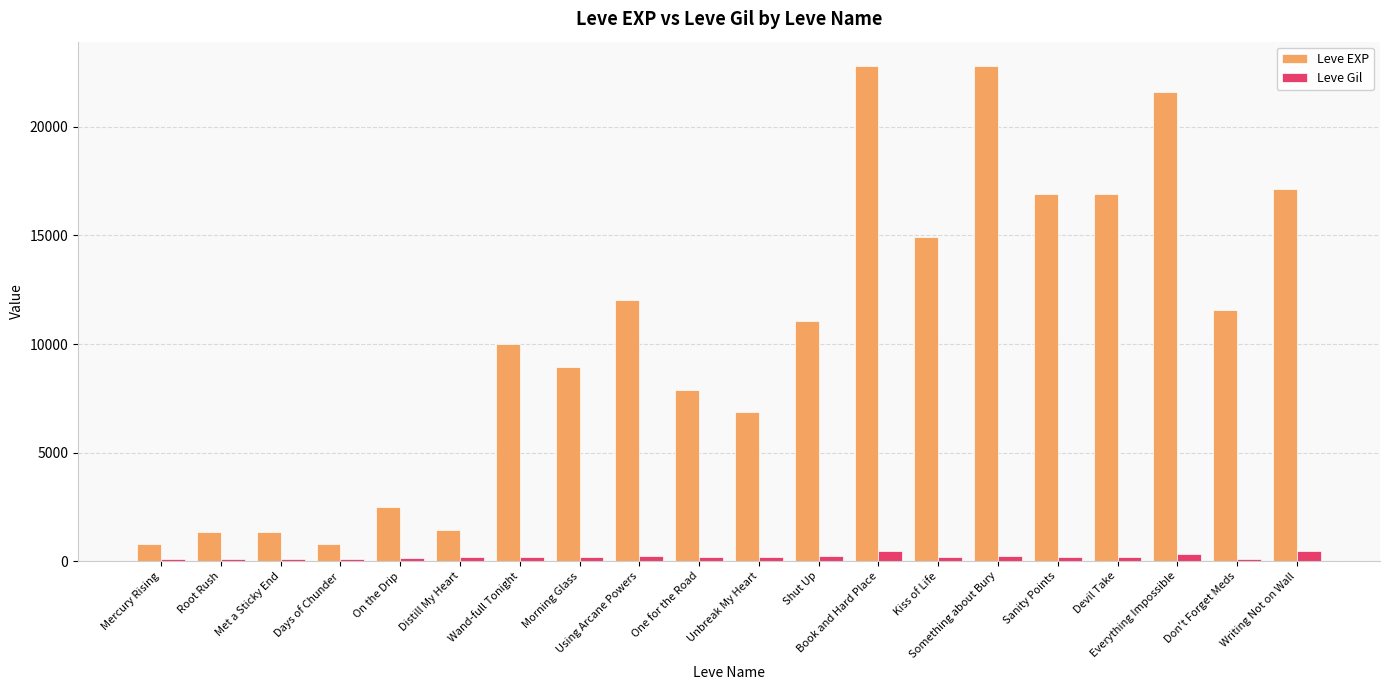

What is the value of the Leve Gil bar at the 18th from the left?

344